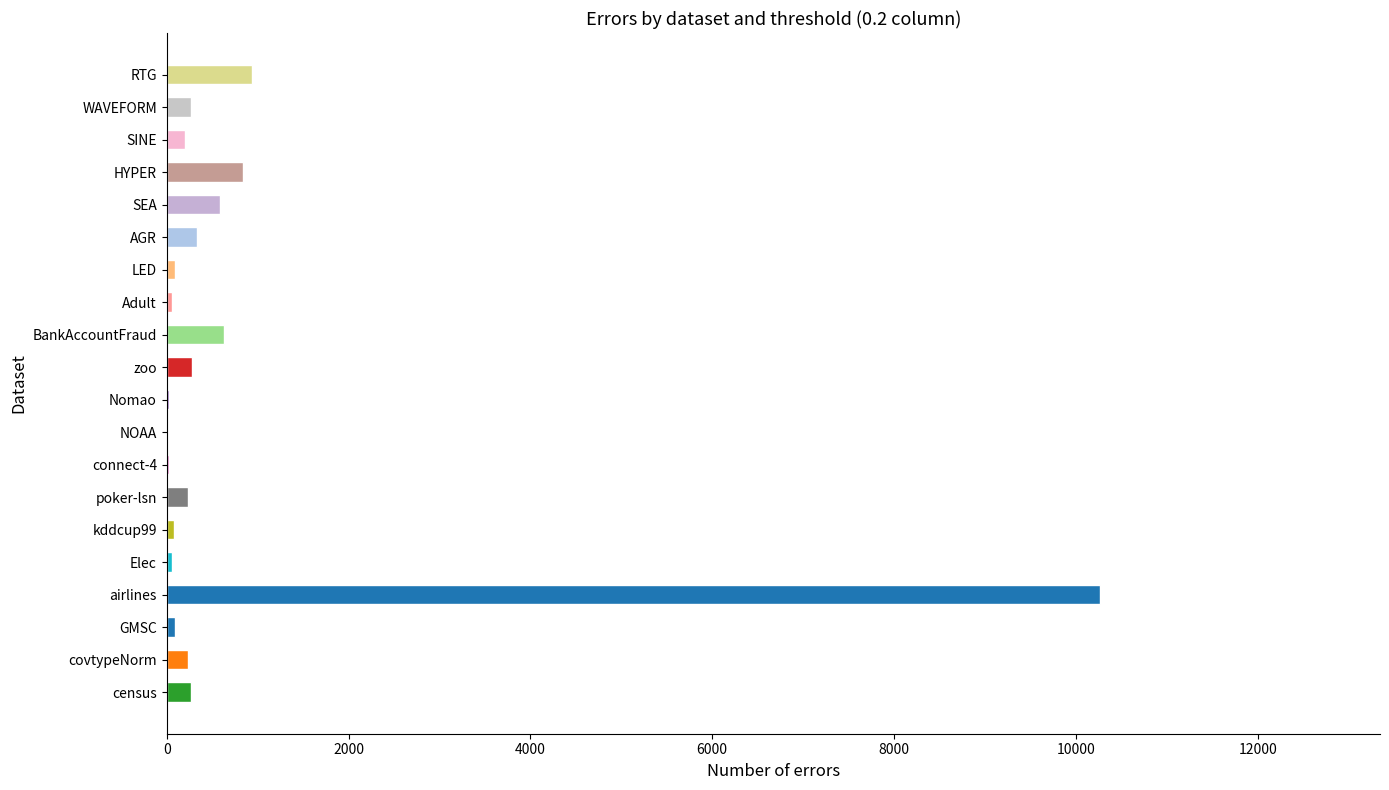

Which category has the highest value across all series?

airlines